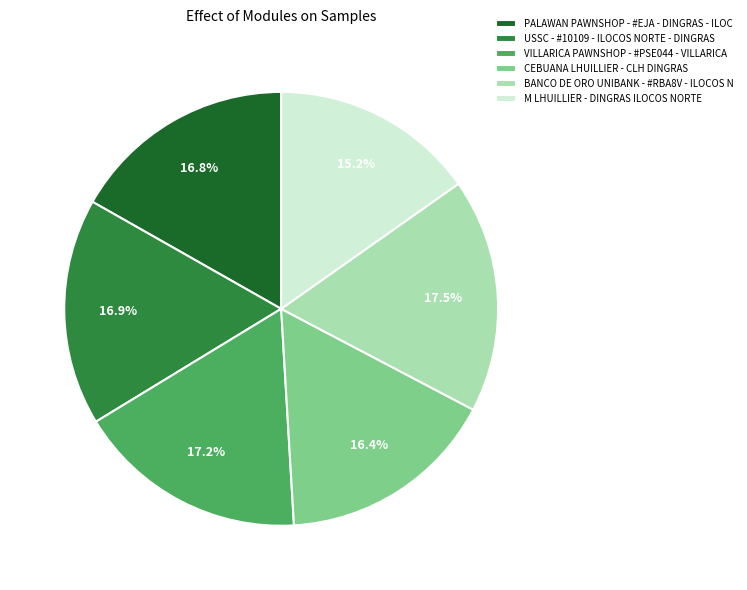

Combined, what portion of the pie is M LHUILLIER - DINGRAS ILOCOS NORTE and CEBUANA LHUILLIER - CLH DINGRAS?

31.6%